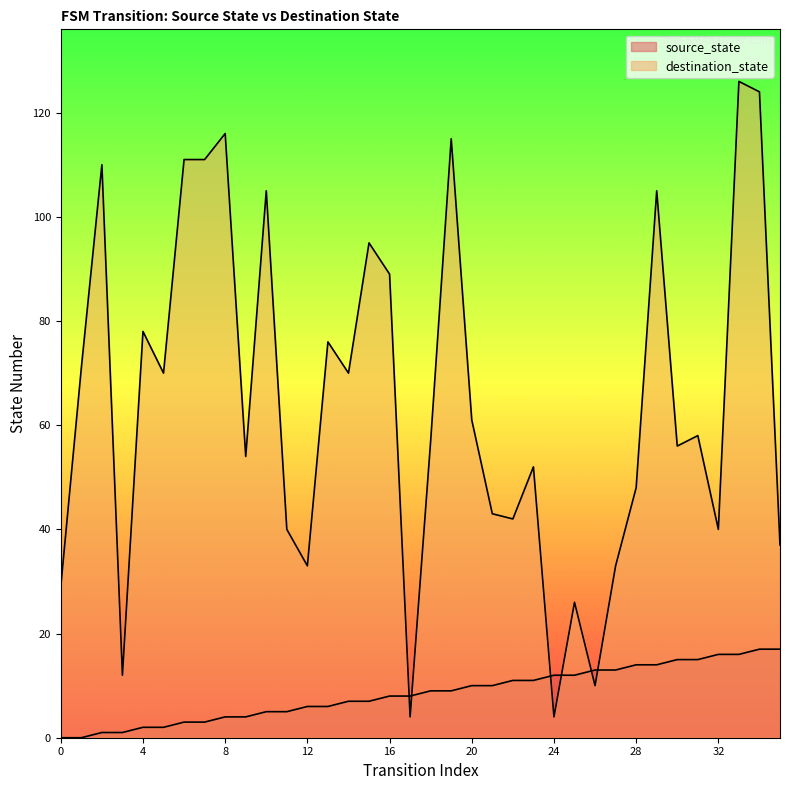

Which series has the widest spread of values?

destination_state